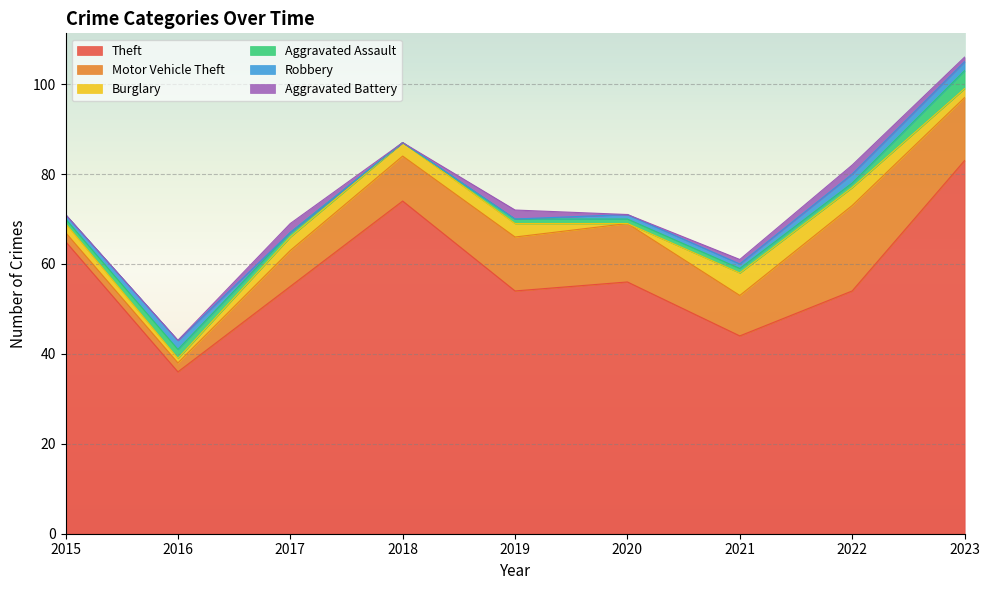

Reading right to left, extract all data points from this chart.

Theft: 2023=83	2022=54	2021=44	2020=56	2019=54	2018=74	2017=55	2016=36	2015=65
Motor Vehicle Theft: 2023=14	2022=19	2021=9	2020=13	2019=12	2018=10	2017=8	2016=2	2015=2
Burglary: 2023=2	2022=4	2021=5	2020=0	2019=3	2018=3	2017=3	2016=1	2015=2
Aggravated Assault: 2023=4	2022=1	2021=1	2020=1	2019=1	2018=0	2017=1	2016=2	2015=1
Robbery: 2023=2	2022=2	2021=1	2020=1	2019=0	2018=0	2017=0	2016=2	2015=1
Aggravated Battery: 2023=1	2022=2	2021=1	2020=0	2019=2	2018=0	2017=2	2016=0	2015=0